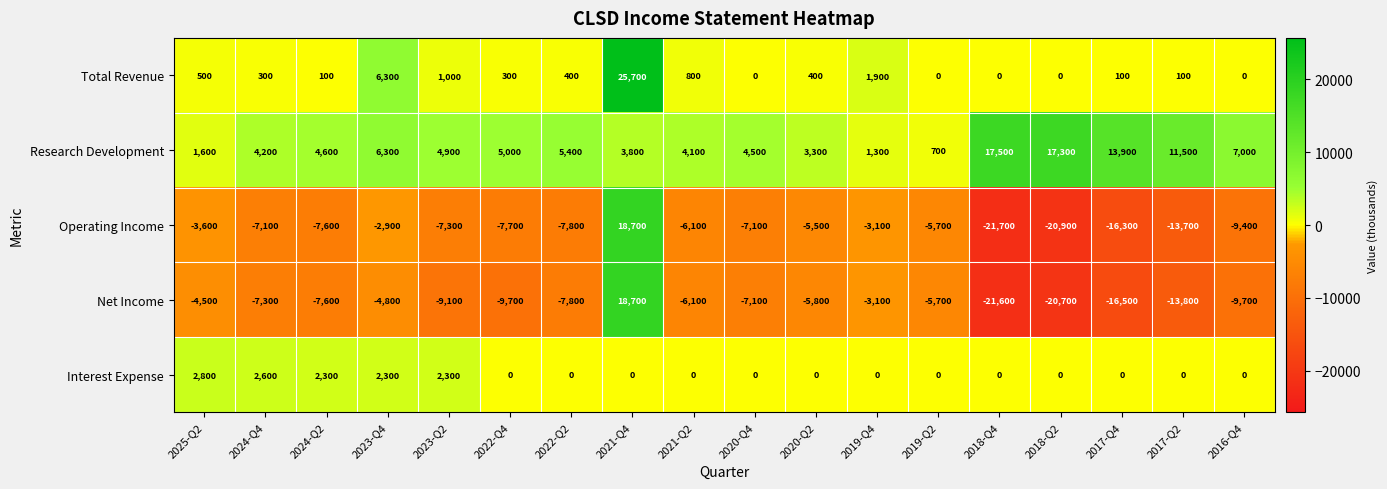

What is the sum of all Research Development values?

116900